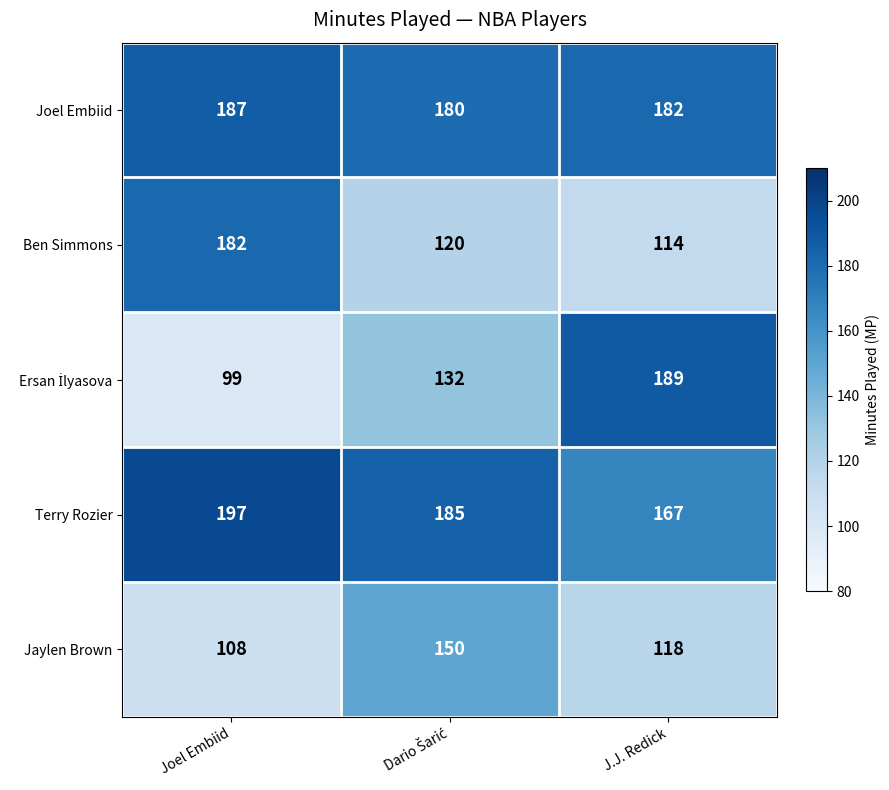

True or false: Terry Rozier has a value of 133 at Joel Embiid.

False